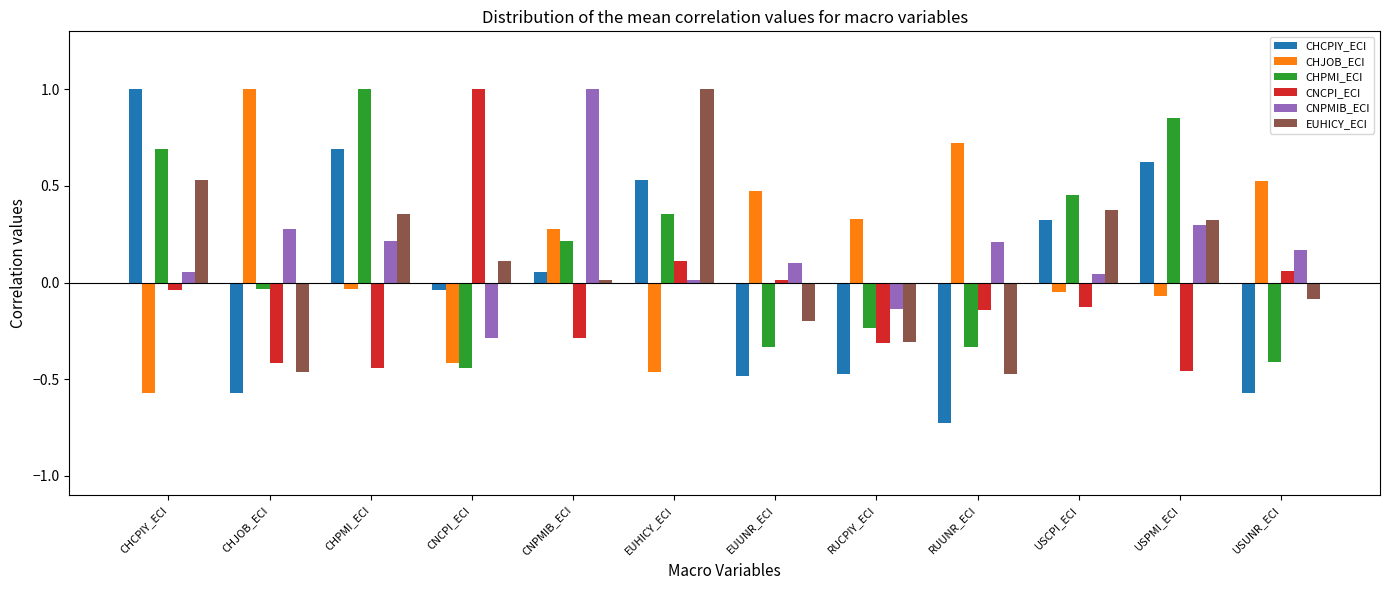

How many categories are shown in the chart?

12